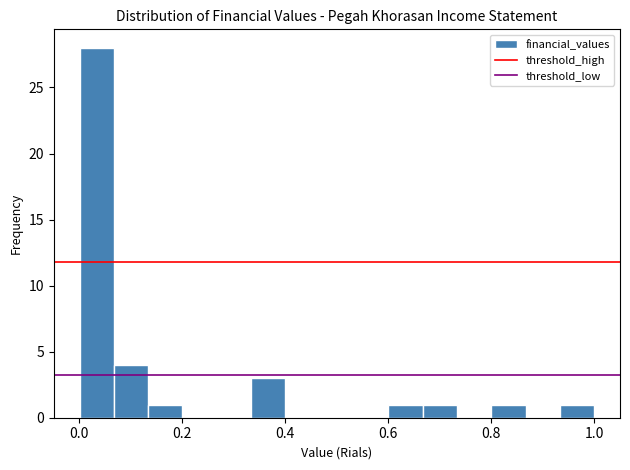

Around what value on the x-axis is the tallest bar? Give the approximate position of its centre, as read against the axis.

0.04